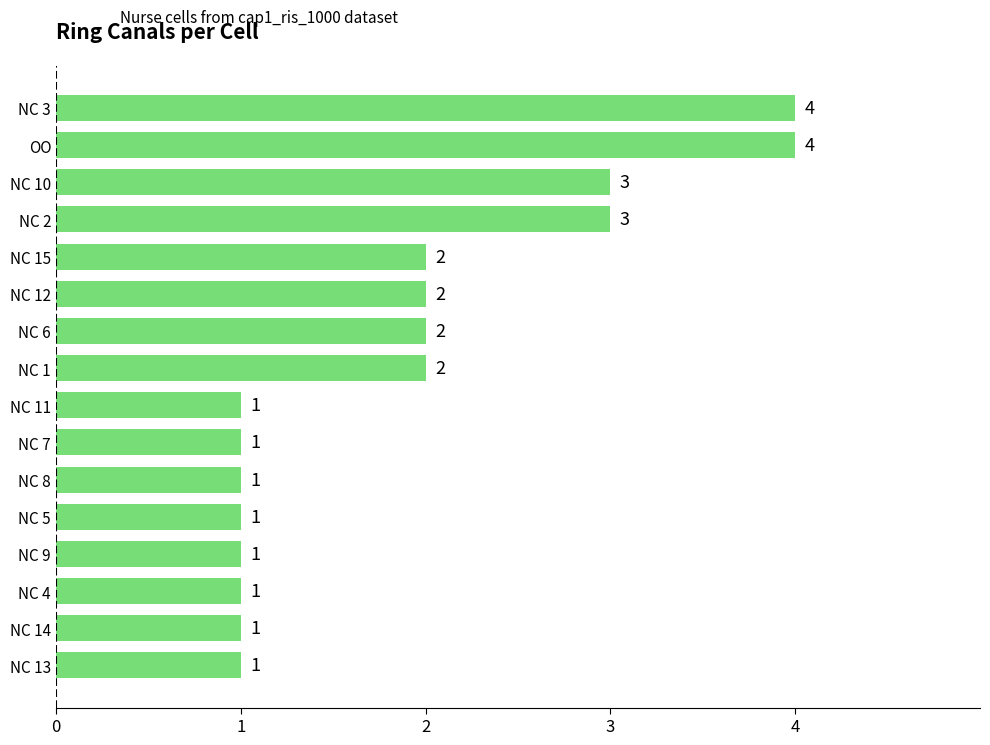

Is it true that the value at NC 1 is 3?

False